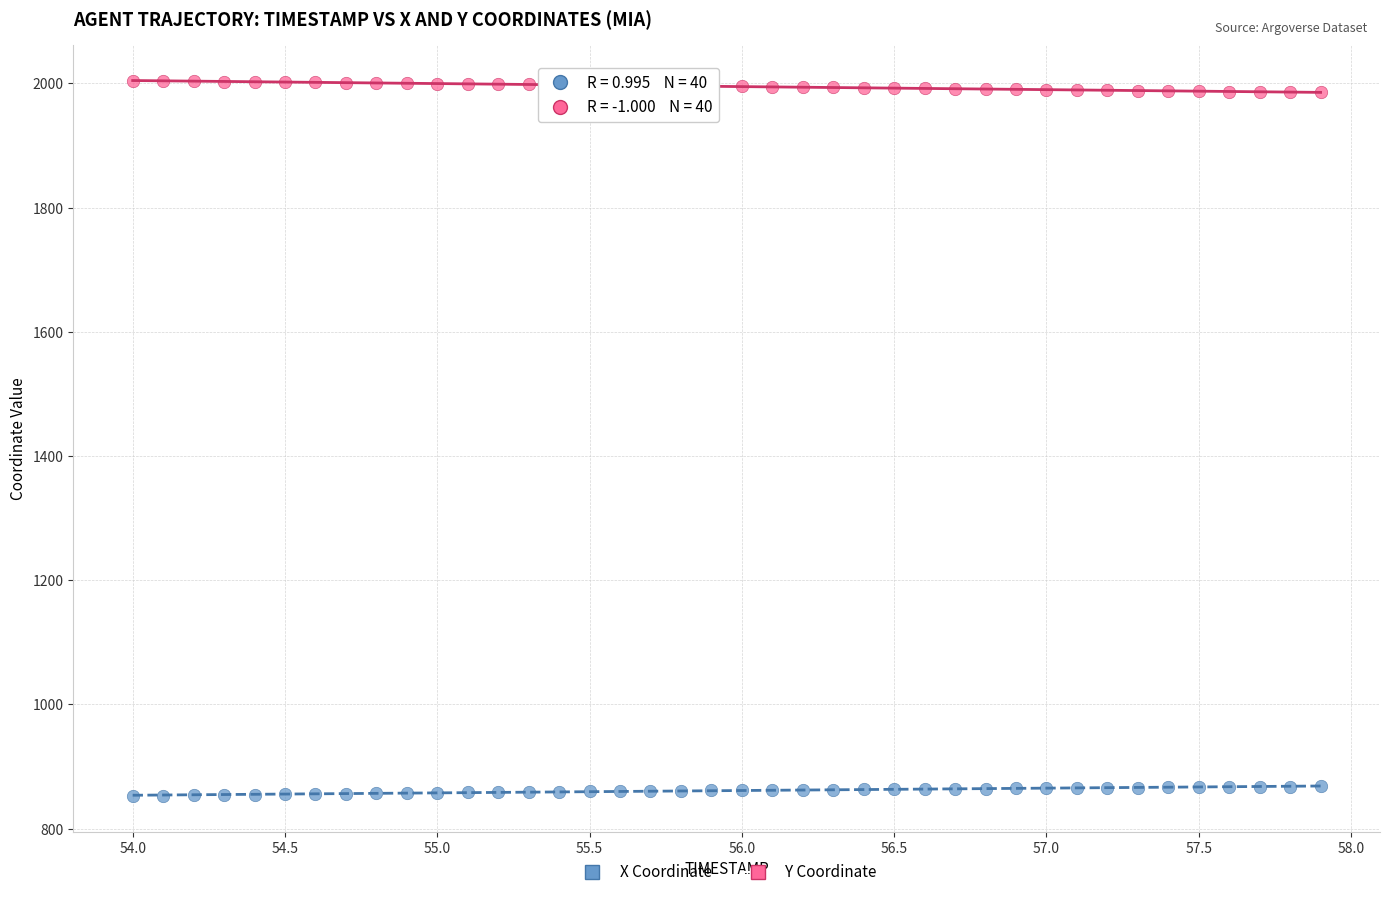

What are all the series names shown in the legend?

X Coordinate, Y Coordinate